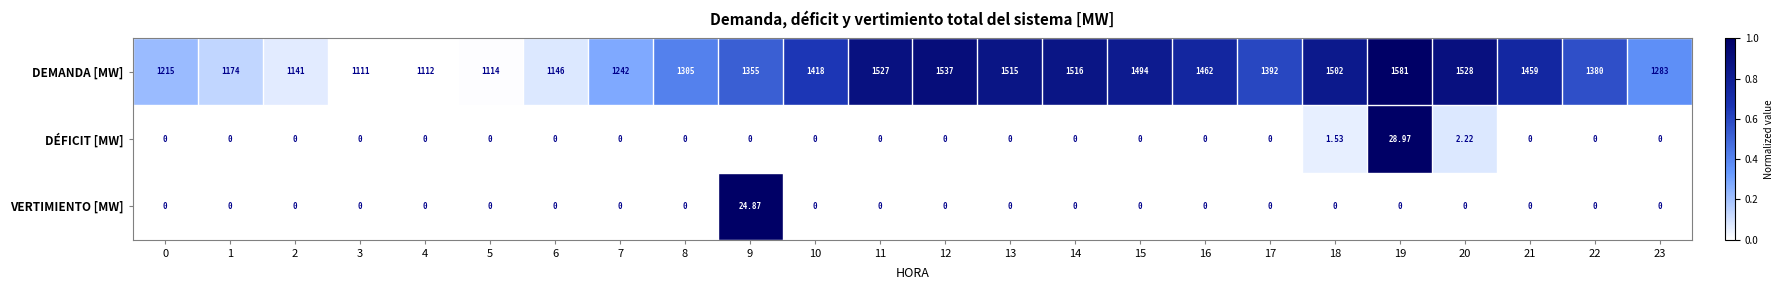

Which series has the largest total across all categories?

DEMANDA [MW]